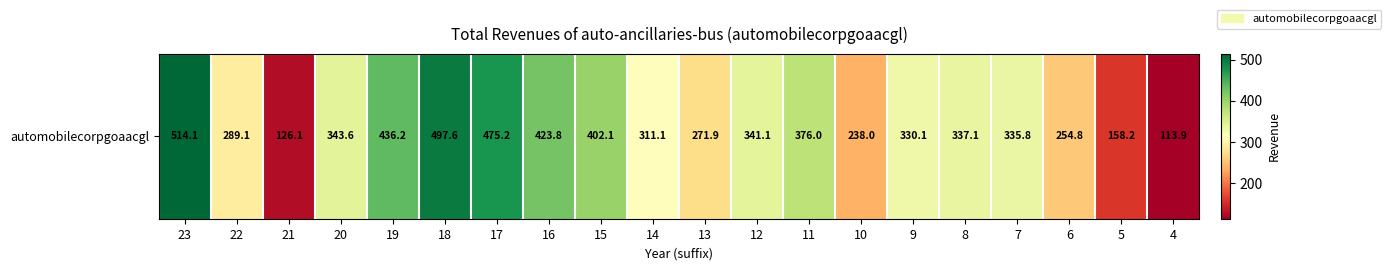

What is the sum of all values?

6575.6